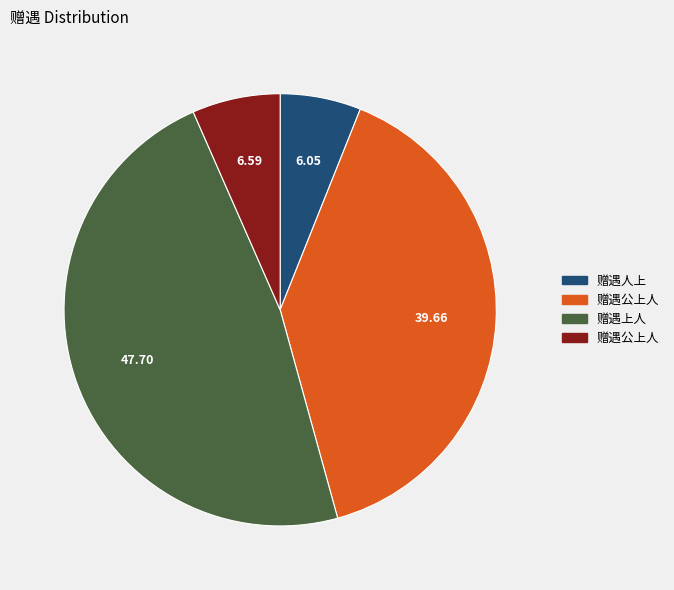

Does any single category account for the majority?

No